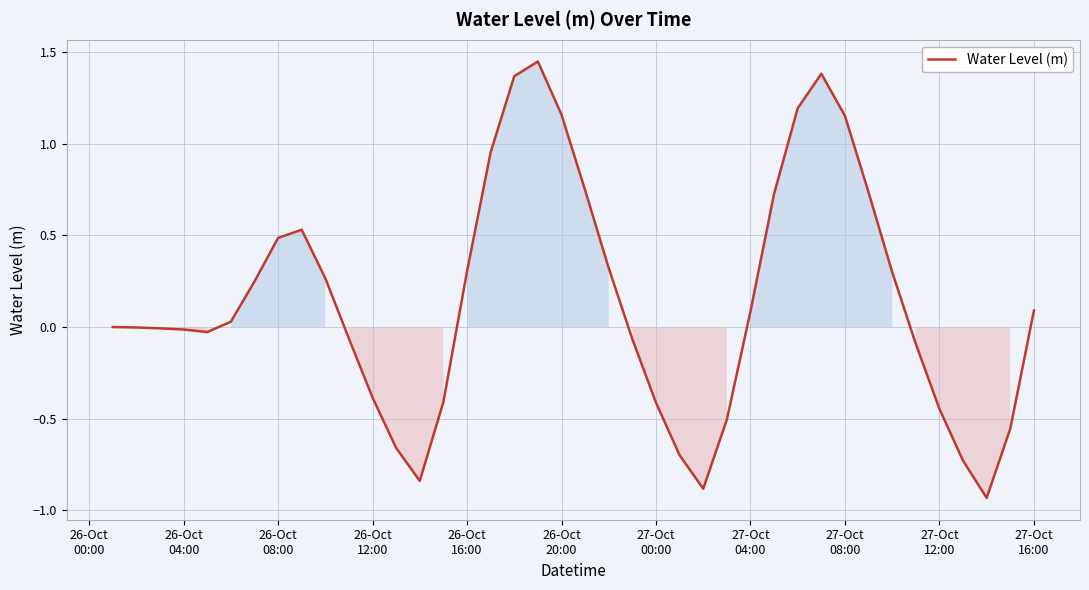

What is the difference between the maximum and minimum values?

2.4